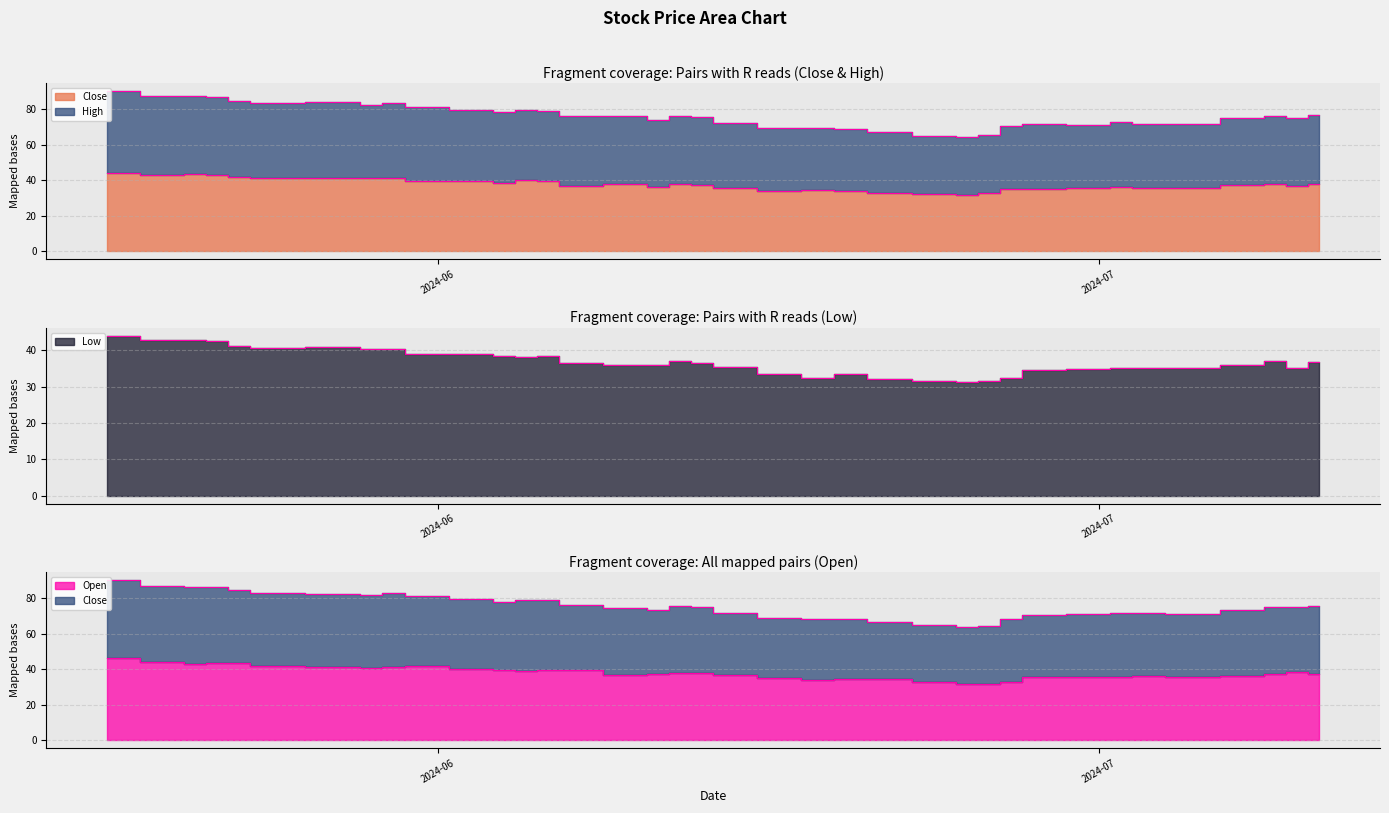

The Close series shows 36.8 at 2024-06-07. True or false?

True